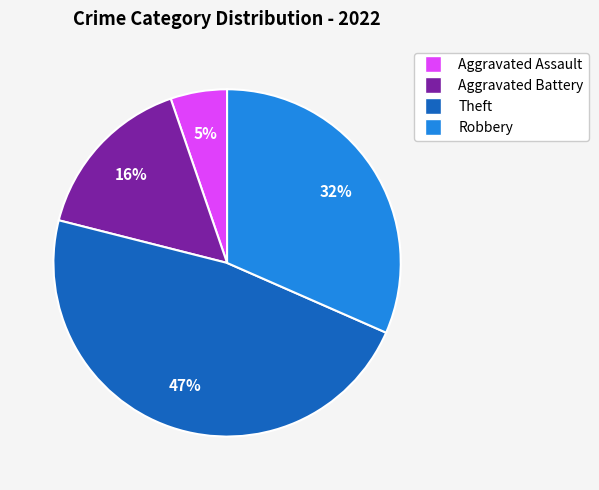

What is the ratio of the value at Aggravated Battery to the value at Theft?

0.3